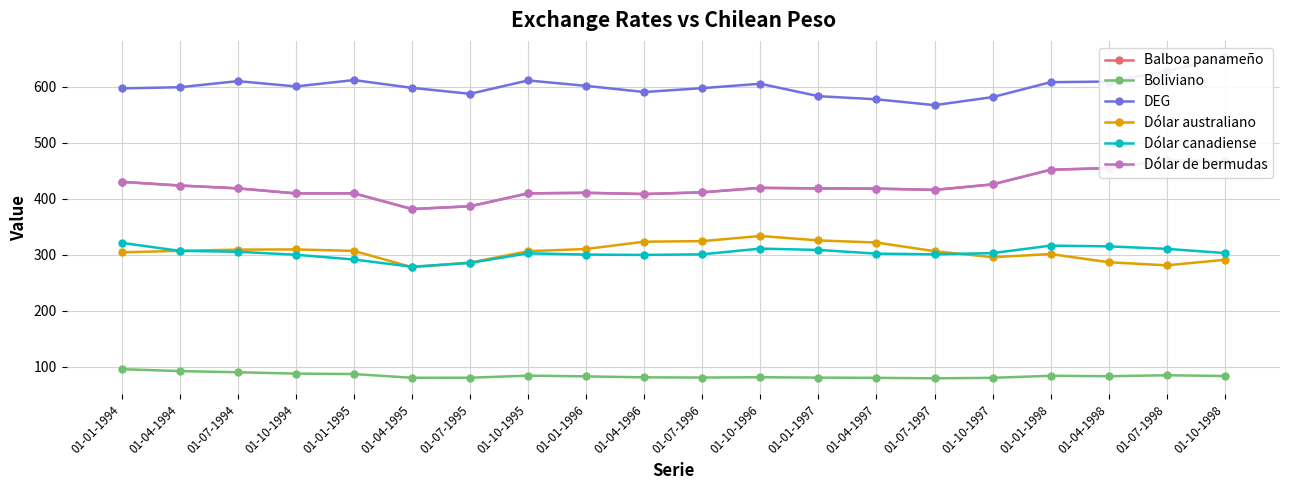

Reading left to right, extract all data points from this chart.

Balboa panameño: 01-01-1994=429.9	01-04-1994=423.3	01-07-1994=418.3	01-10-1994=409.2	01-01-1995=409.4	01-04-1995=381.3	01-07-1995=386.3	01-10-1995=409.3	01-01-1996=410.3	01-04-1996=408.1	01-07-1996=411.2	01-10-1996=419.1	01-01-1997=418.2	01-04-1997=417.8	01-07-1997=415.5	01-10-1997=425.3	01-01-1998=451.6	01-04-1998=454.4	01-07-1998=468.6	01-10-1998=466.3
Boliviano: 01-01-1994=95.3	01-04-1994=91.8	01-07-1994=89.8	01-10-1994=87.3	01-01-1995=86.5	01-04-1995=79.9	01-07-1995=80.0	01-10-1995=83.7	01-01-1996=82.4	01-04-1996=80.7	01-07-1996=80.3	01-10-1996=80.9	01-01-1997=80.2	01-04-1997=79.8	01-07-1997=78.9	01-10-1997=79.8	01-01-1998=83.5	01-04-1998=82.7	01-07-1998=84.4	01-10-1998=83.0
DEG: 01-01-1994=596.9	01-04-1994=598.9	01-07-1994=609.8	01-10-1994=600.4	01-01-1995=611.7	01-04-1995=597.8	01-07-1995=587.1	01-10-1995=611.0	01-01-1996=601.4	01-04-1996=590.3	01-07-1996=597.3	01-10-1996=605.1	01-01-1997=582.9	01-04-1997=577.3	01-07-1997=566.9	01-10-1997=581.3	01-01-1998=608.0	01-04-1998=609.1	01-07-1998=627.5	01-10-1998=653.0
Dólar australiano: 01-01-1994=304.0	01-04-1994=306.6	01-07-1994=308.8	01-10-1994=309.2	01-01-1995=306.5	01-04-1995=277.4	01-07-1995=285.6	01-10-1995=306.0	01-01-1996=309.9	01-04-1996=323.0	01-07-1996=324.0	01-10-1996=333.2	01-01-1997=325.3	01-04-1997=321.5	01-07-1997=306.0	01-10-1997=295.3	01-01-1998=300.9	01-04-1998=286.3	01-07-1998=280.8	01-10-1998=290.7
Dólar canadiense: 01-01-1994=321.0	01-04-1994=306.6	01-07-1994=305.0	01-10-1994=299.7	01-01-1995=291.2	01-04-1995=278.3	01-07-1995=285.1	01-10-1995=302.2	01-01-1996=299.9	01-04-1996=299.4	01-07-1996=300.4	01-10-1996=310.7	01-01-1997=308.2	01-04-1997=301.7	01-07-1997=300.4	01-10-1997=302.6	01-01-1998=316.0	01-04-1998=314.7	01-07-1998=310.2	01-10-1998=302.7
Dólar de bermudas: 01-01-1994=429.9	01-04-1994=423.3	01-07-1994=418.3	01-10-1994=409.2	01-01-1995=409.4	01-04-1995=381.3	01-07-1995=386.3	01-10-1995=409.3	01-01-1996=410.3	01-04-1996=408.1	01-07-1996=411.2	01-10-1996=419.1	01-01-1997=418.2	01-04-1997=417.8	01-07-1997=415.5	01-10-1997=425.3	01-01-1998=451.6	01-04-1998=454.4	01-07-1998=468.6	01-10-1998=466.3